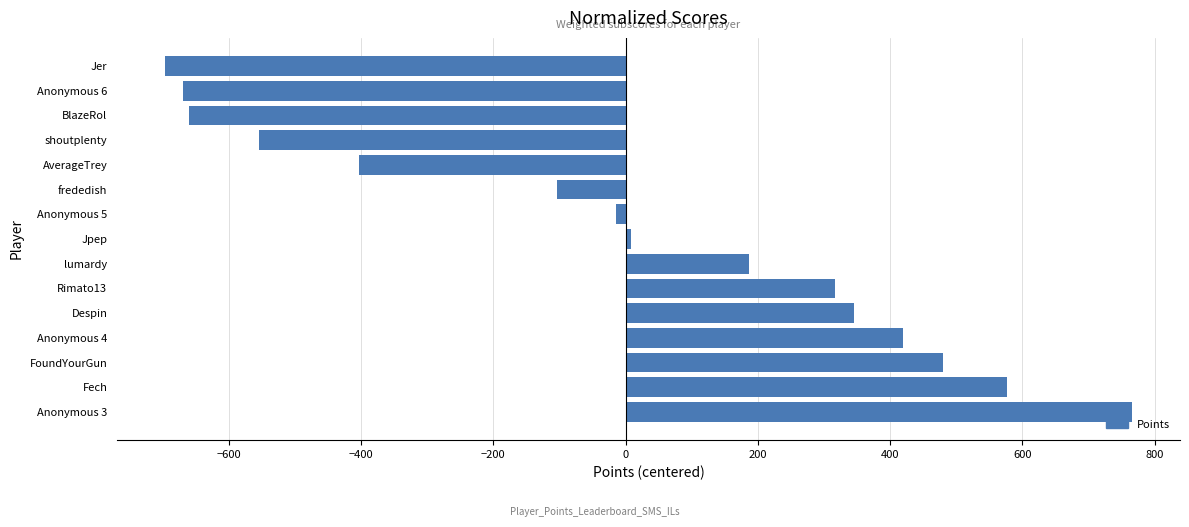

The value at lumardy is 48.0. True or false?

False